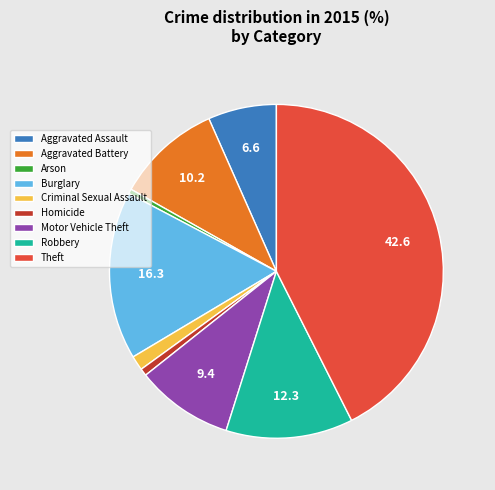

Is it true that Homicide is 1% of the pie?

True